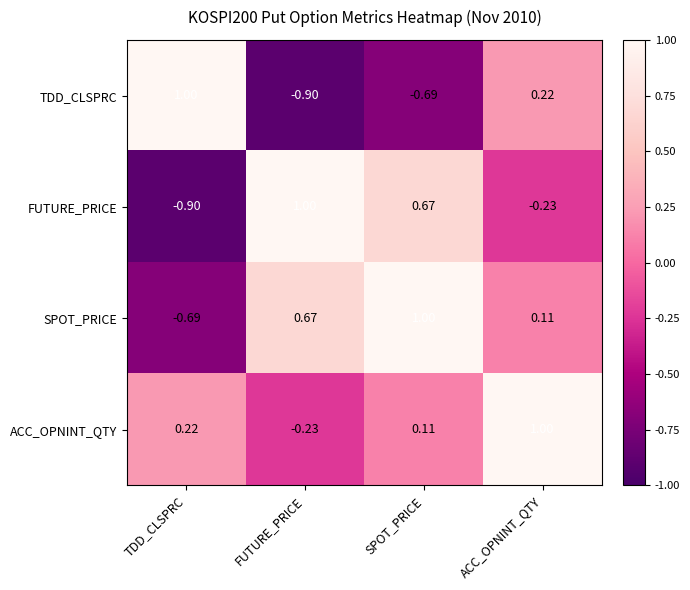

Which series changed the most between FUTURE_PRICE and SPOT_PRICE?

ACC_OPNINT_QTY